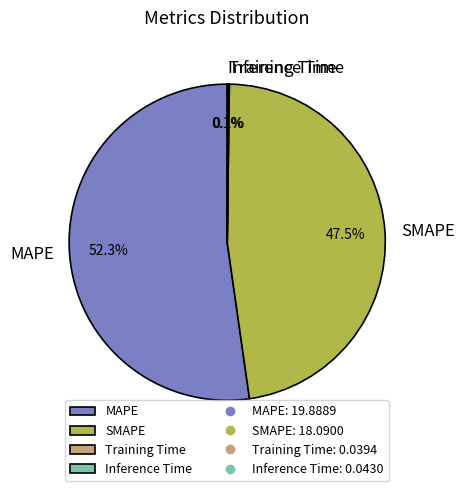

Which category has the biggest portion of the pie?

MAPE